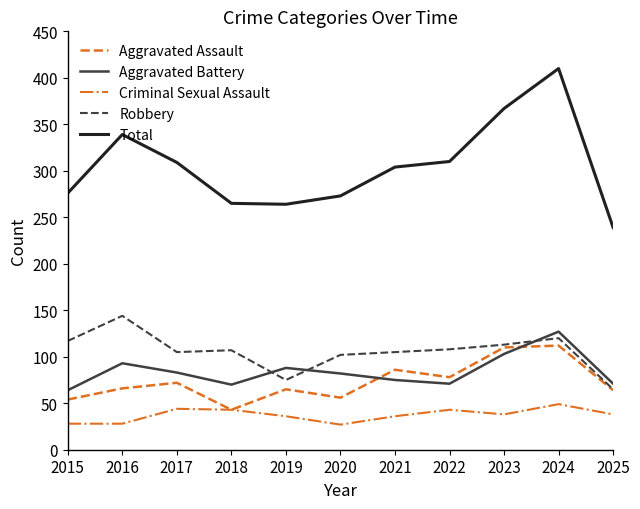

Which series changed the most between 2020 and 2021?

Total